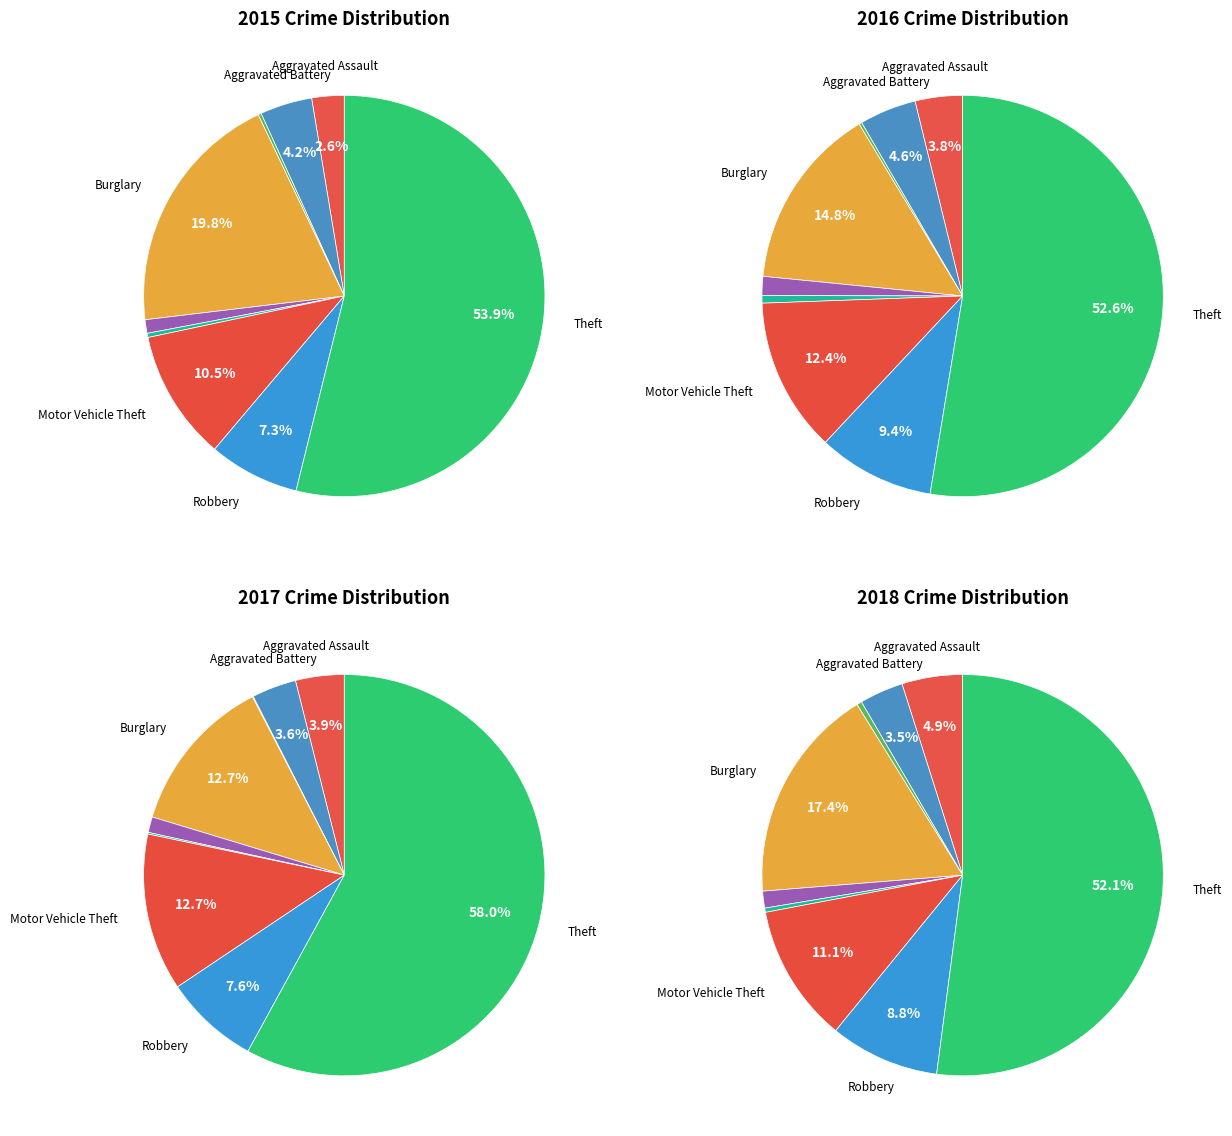

Between Criminal Sexual Assault and Robbery, which is larger?

Robbery